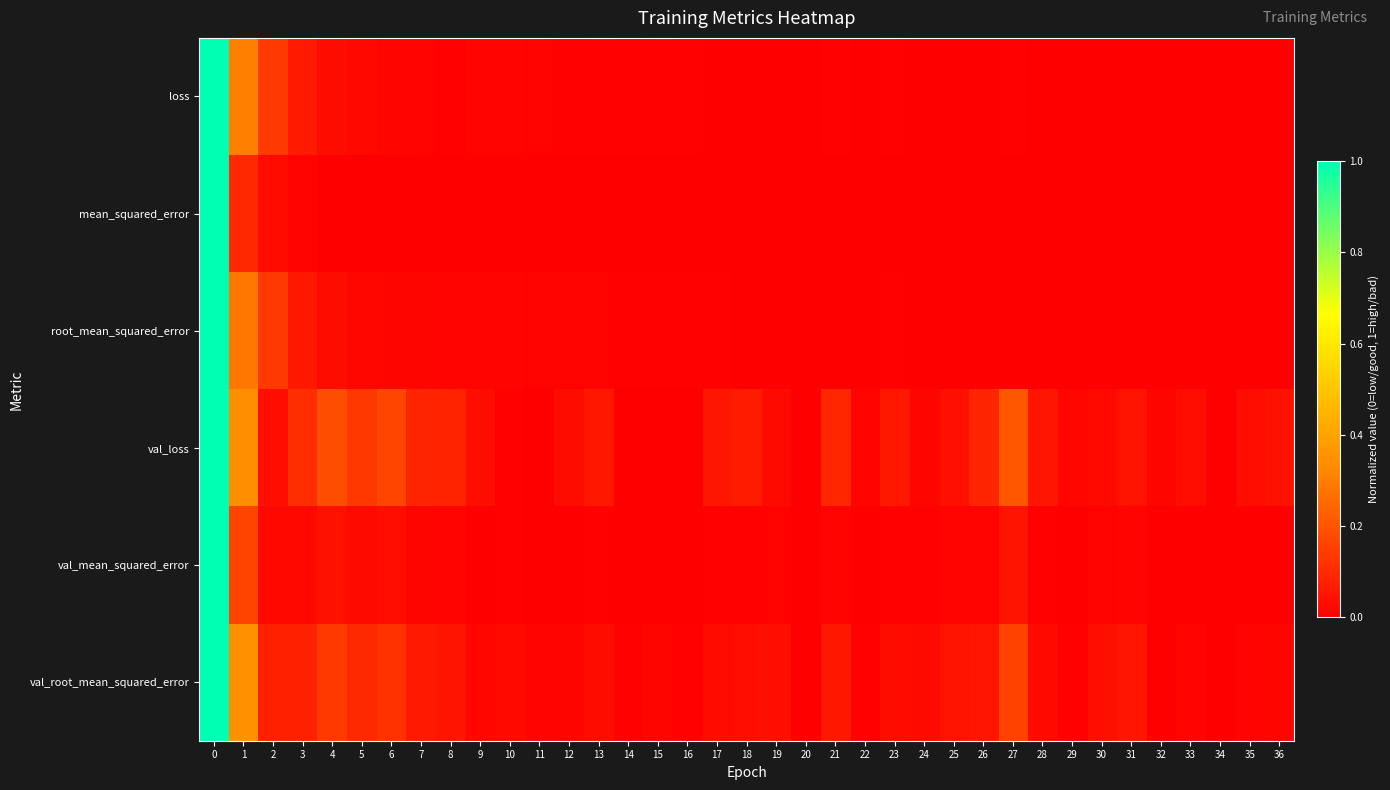

Between 13 and 20, which series saw the biggest shift?

val_loss